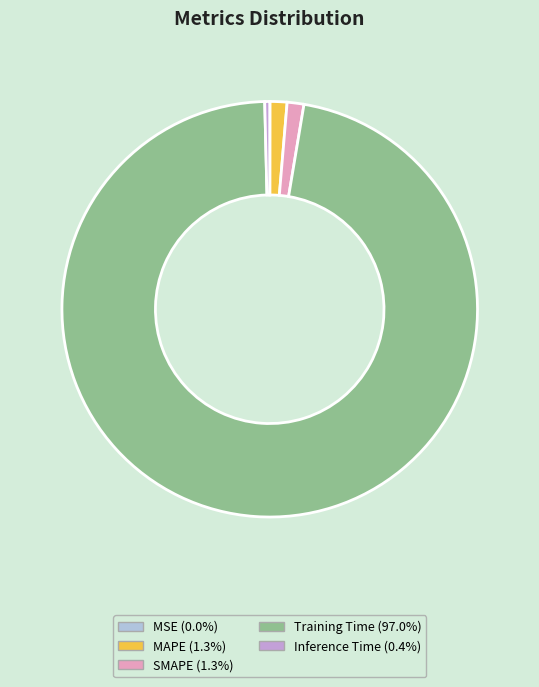

Between Training Time and SMAPE, which is larger?

Training Time